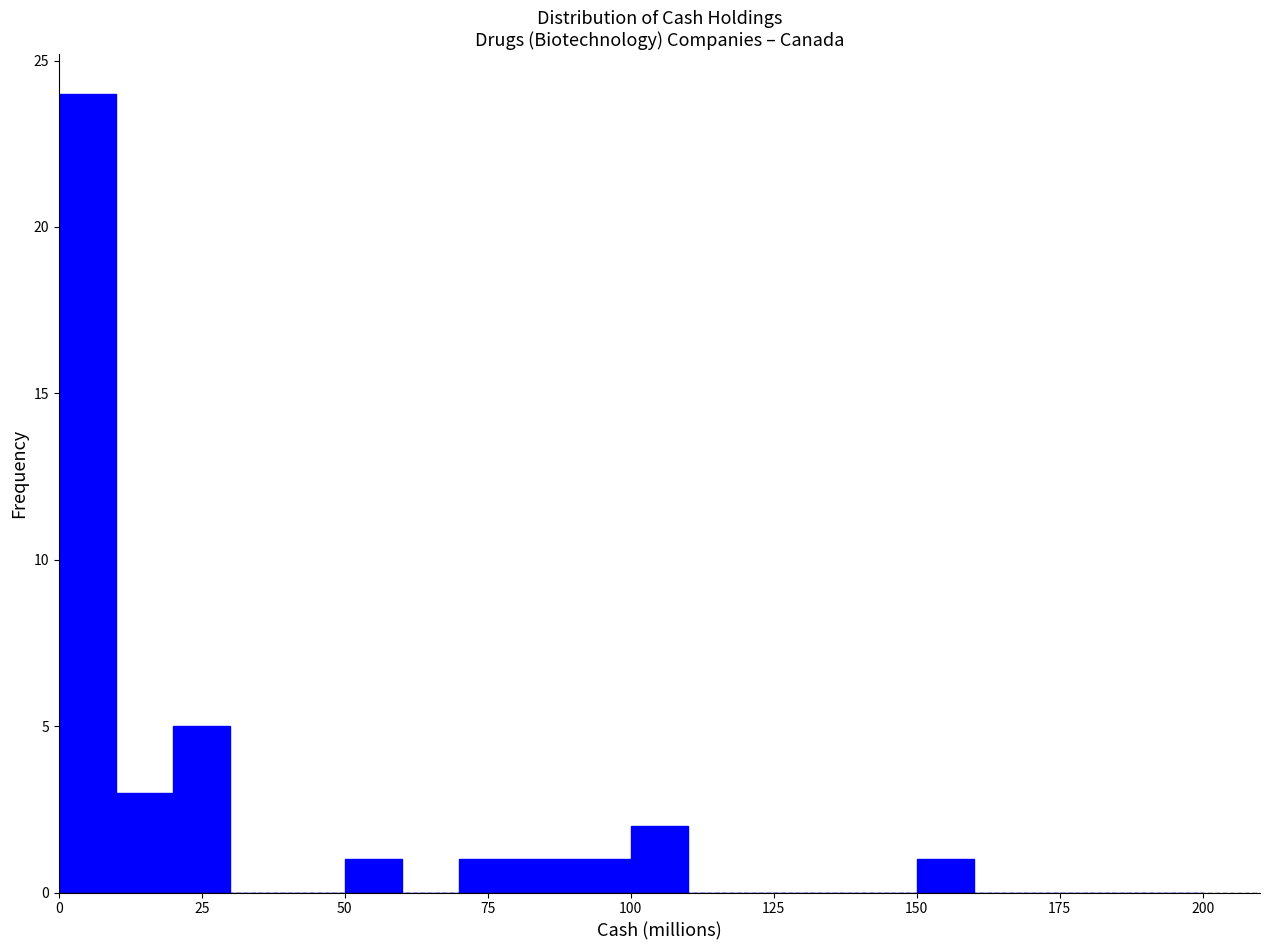

Read against the x-axis, roughly where is the centre of the tallest bar?

5